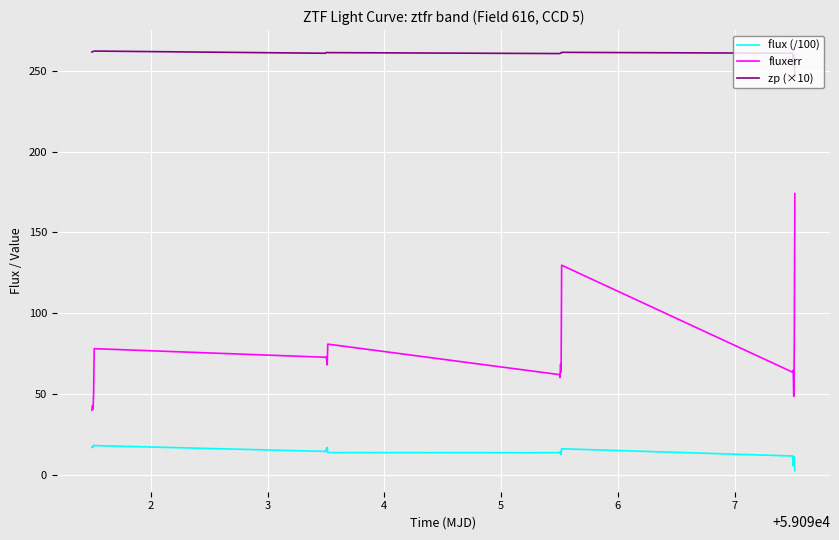

List the series in order of their overall mean, lowest first.

flux (/100), fluxerr, zp (×10)